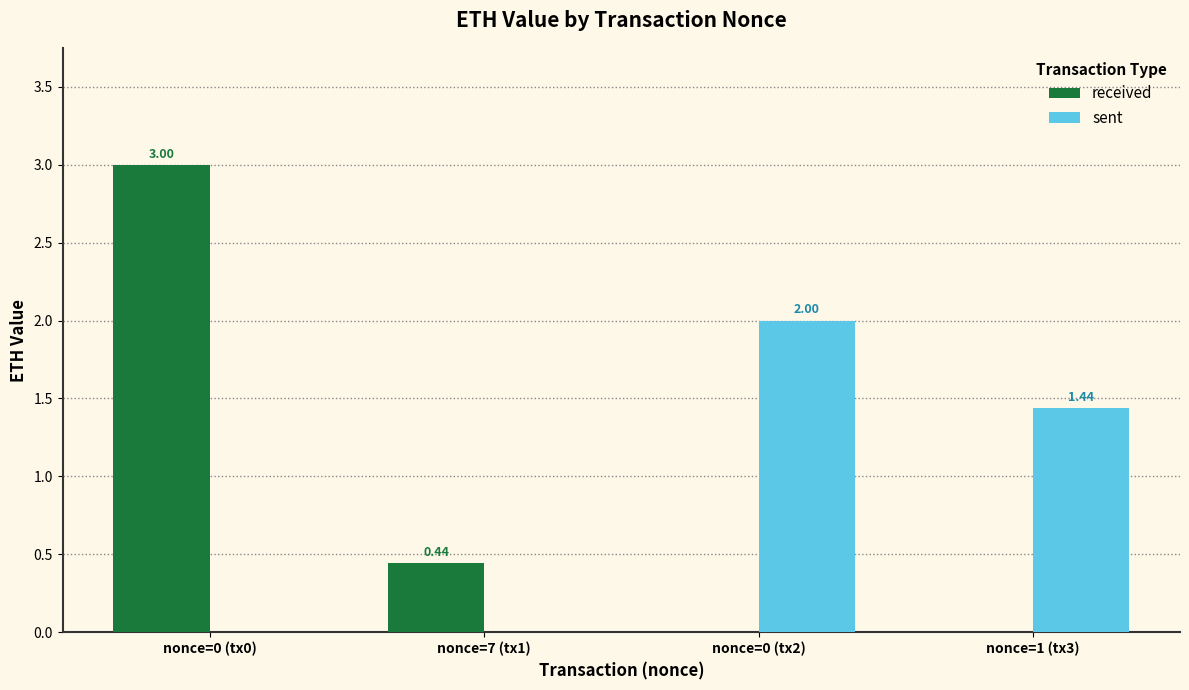

How many values in sent are above zero?

2